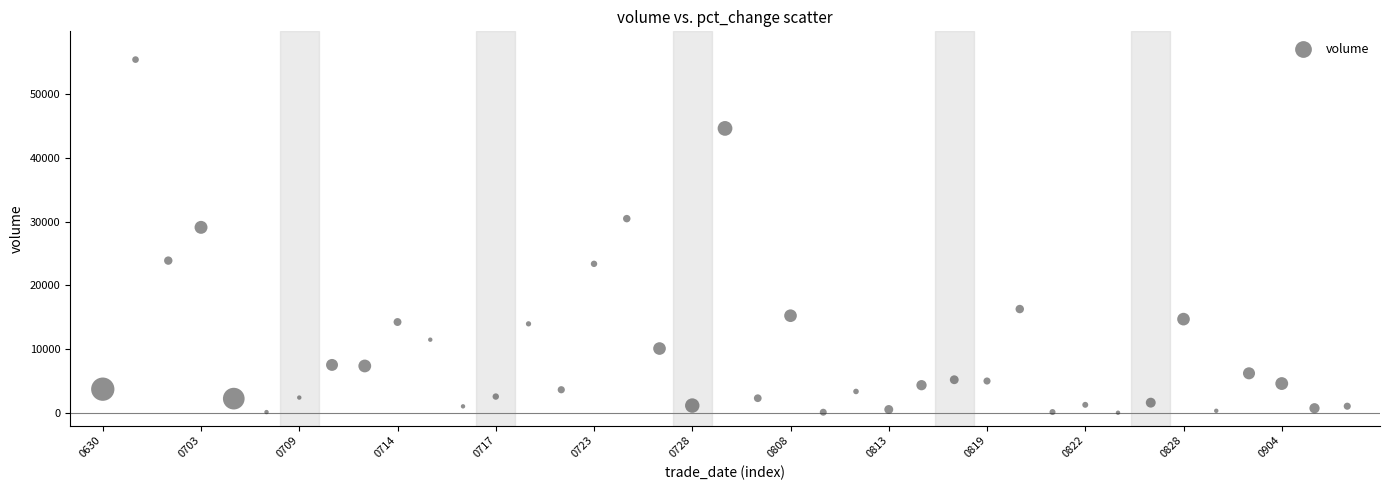

What Y value in the scatter plot is closest to 27747?

29130